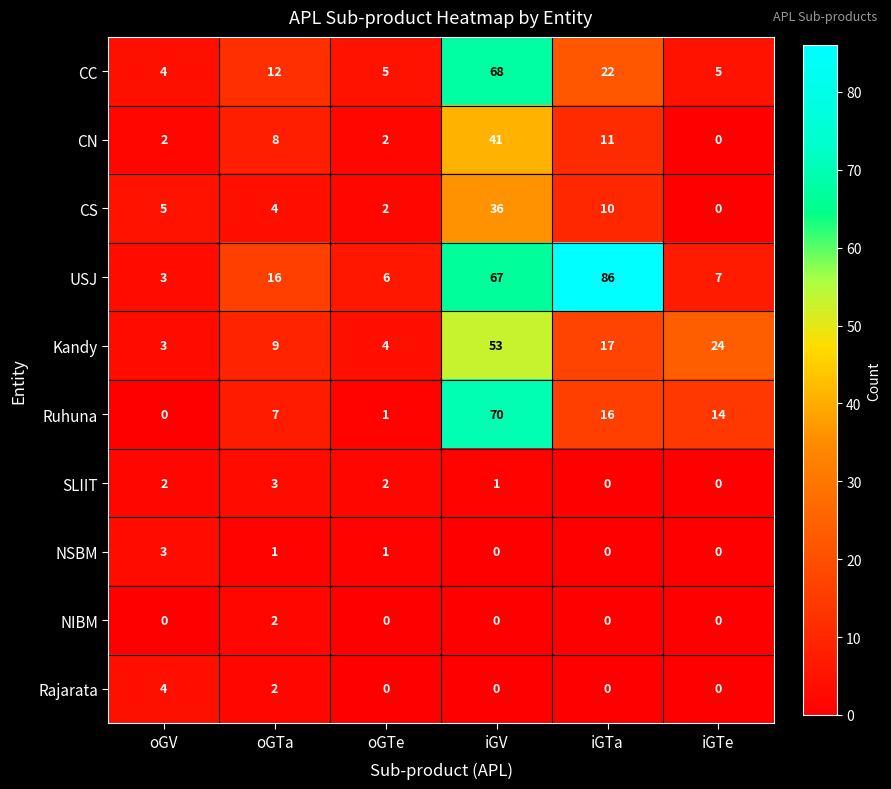

At which label is Kandy closest to 28?

iGTe